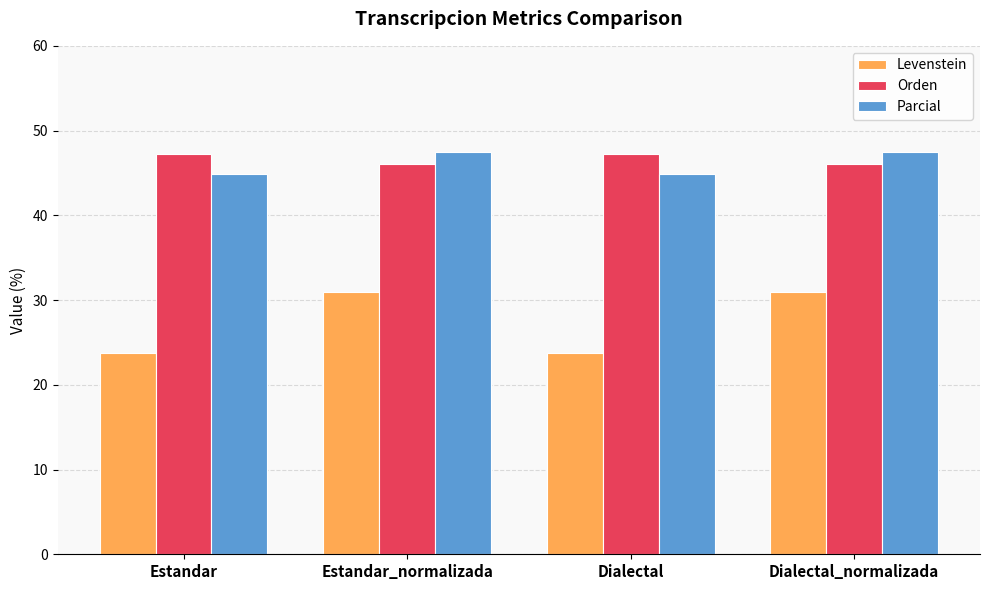

Are the bars horizontal?

No